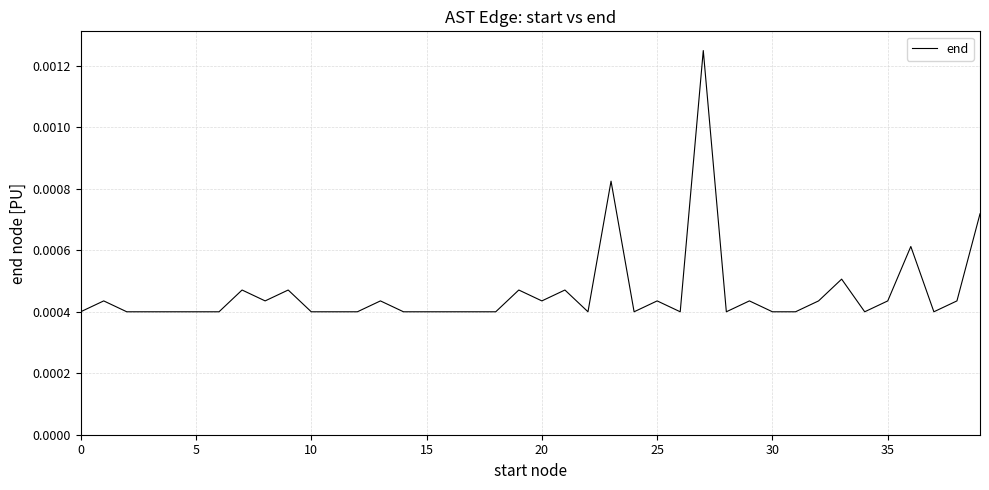

Does the chart display data point markers on the line(s)?

No